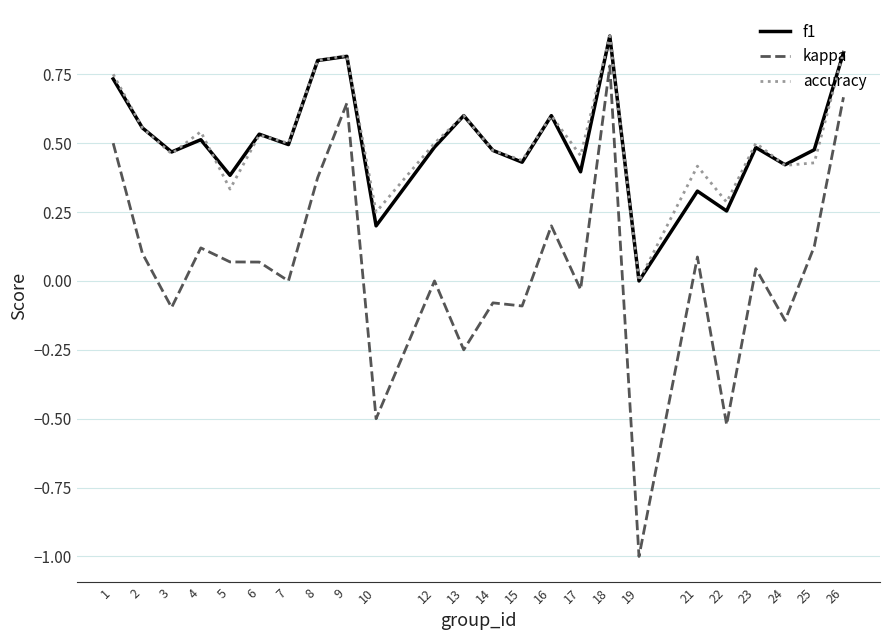

Is the value of f1 at 22 greater than the value of kappa at 12?

Yes